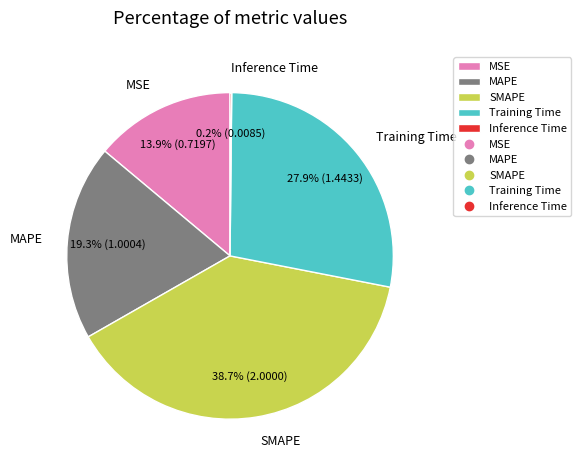

What percentage do MSE and SMAPE together represent?

52.6%